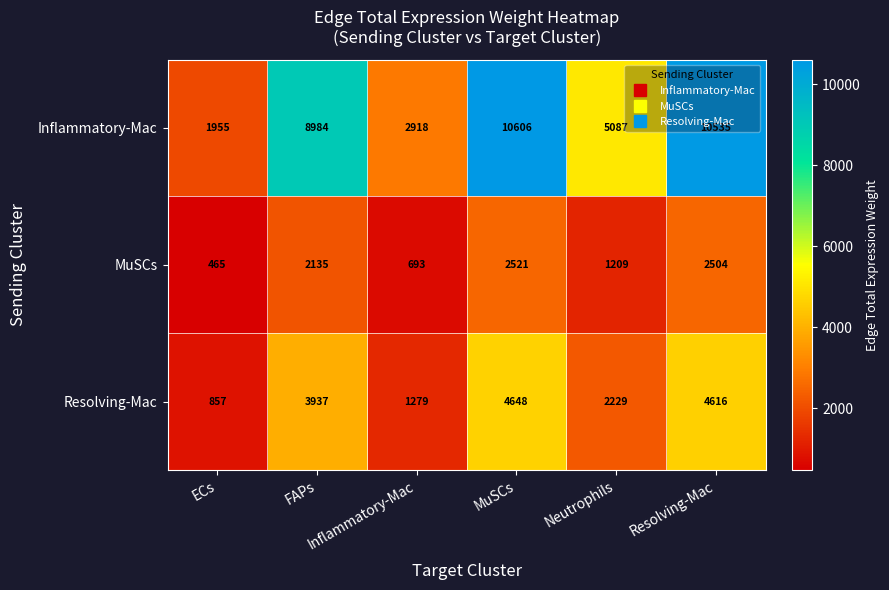

Which series has the widest spread of values?

Inflammatory-Mac